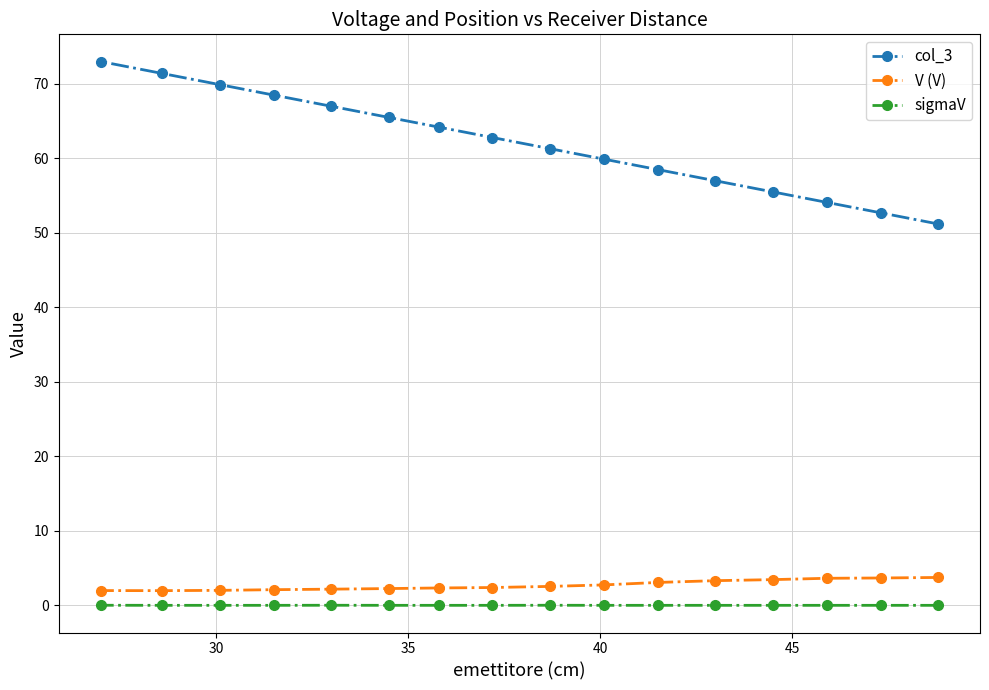

True or false: col_3 and V (V) intersect in this chart.

False